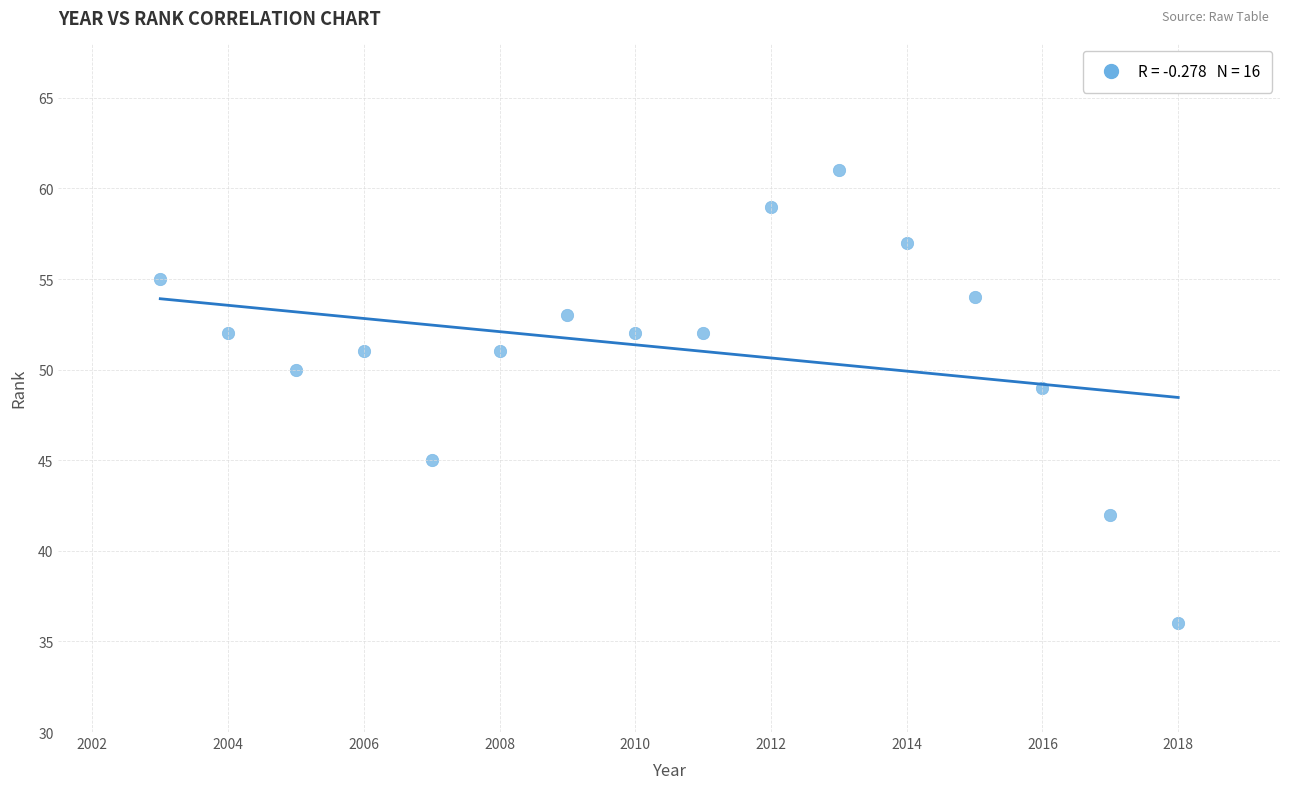

What Y value in the scatter plot is closest to 48?

49